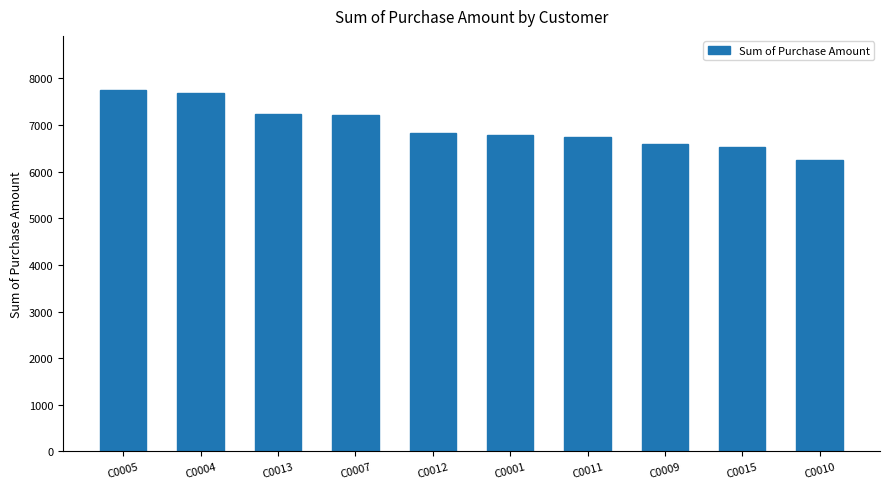

Between C0015 and C0010, which is larger?

C0015